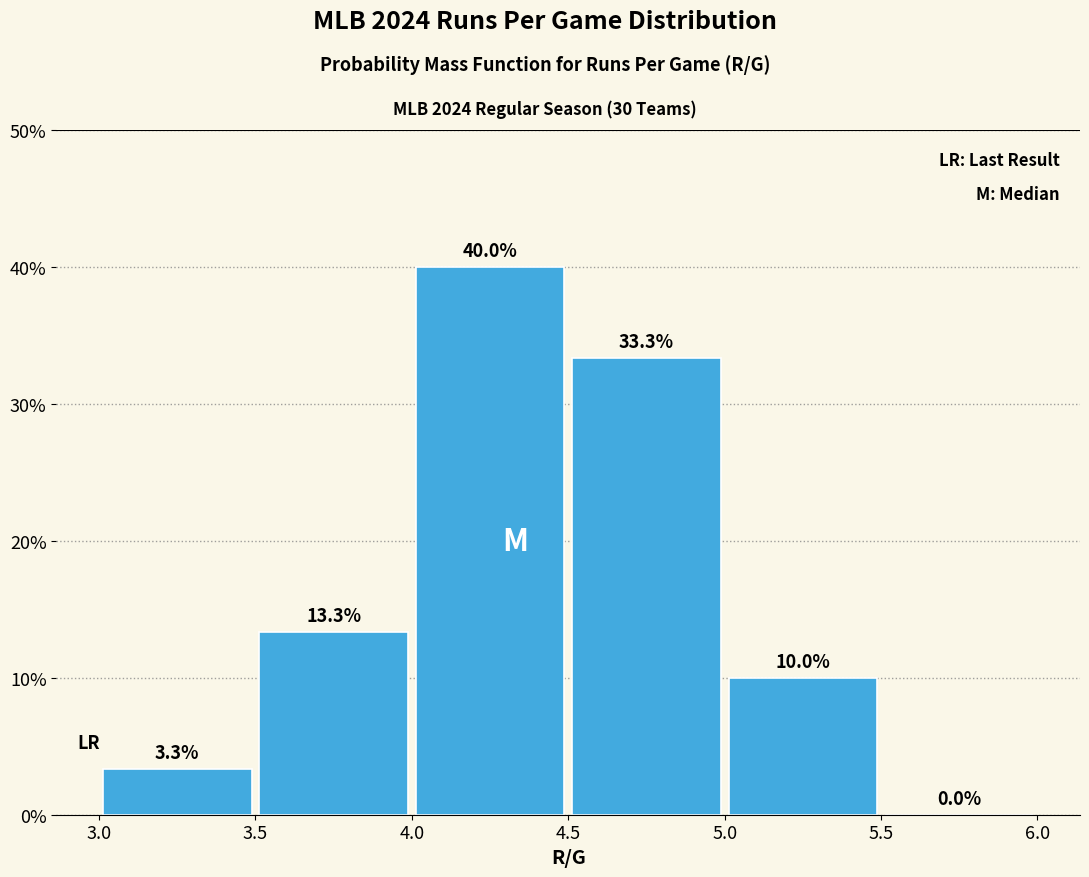

What is the height of the bar covering 3.0 to 3.5 on the x-axis?

3.3